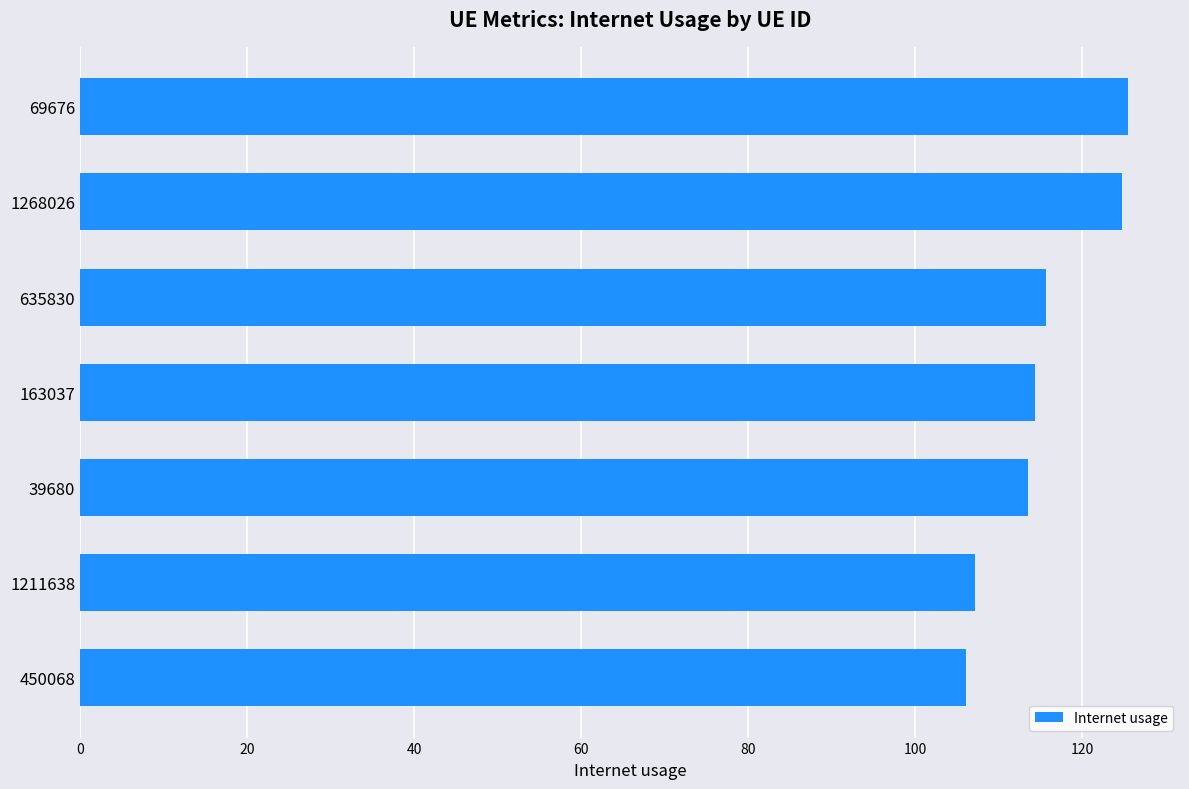

The value at 1211638 is 107.1. True or false?

True